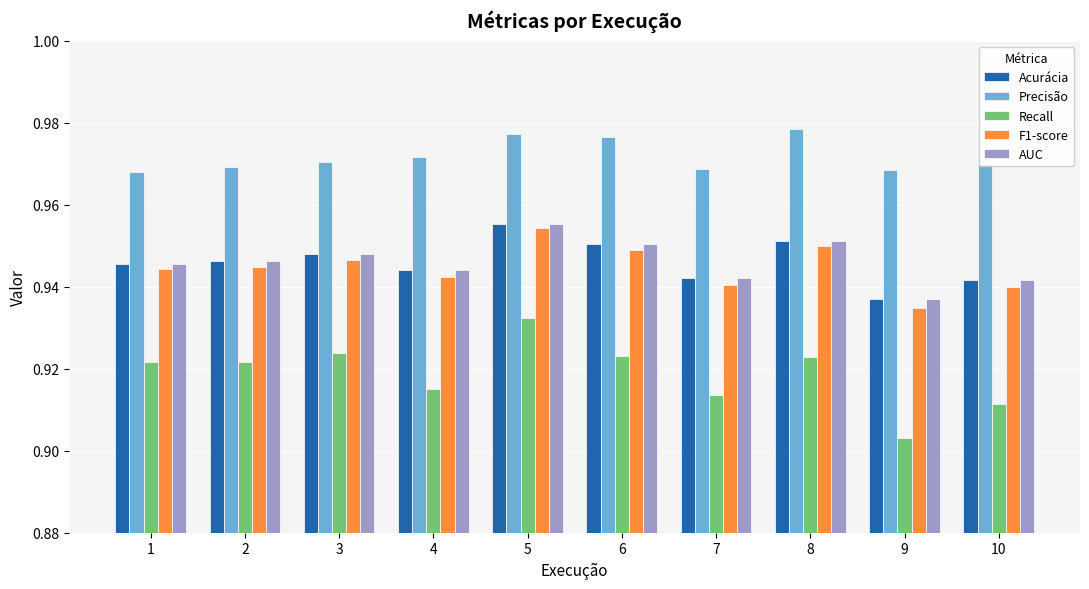

What is the sum of all F1-score values?

9.4